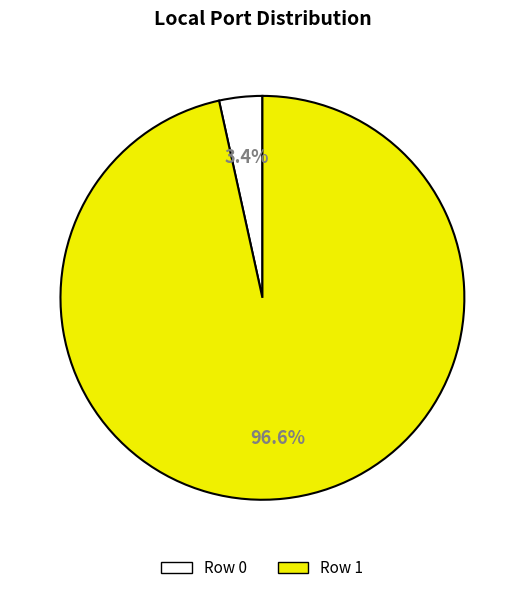

What percentage is NOT represented by Row 0?

96.6%